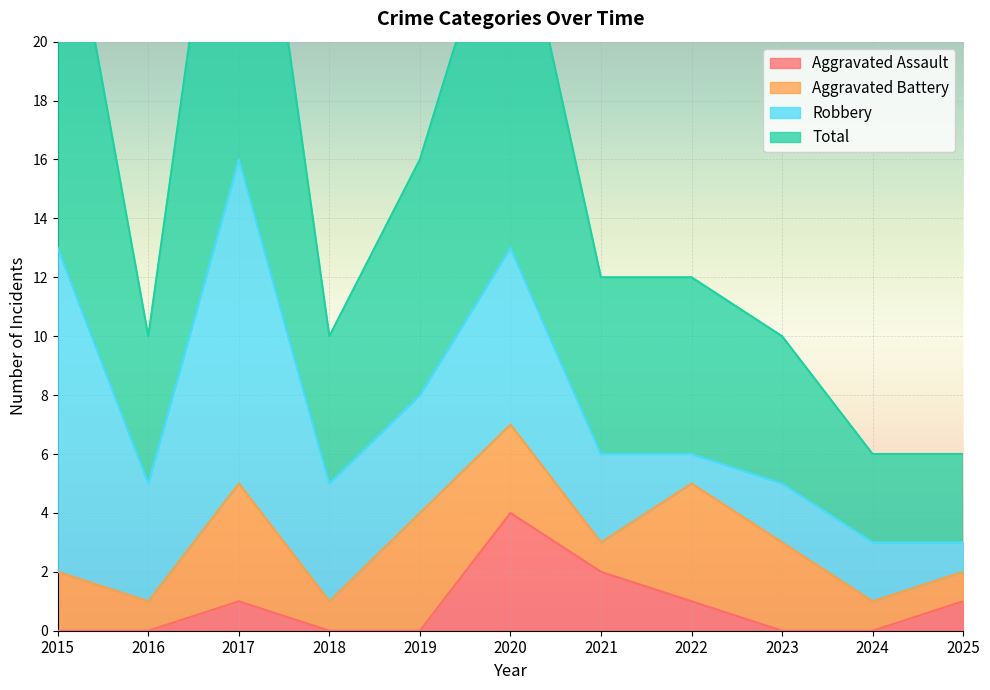

True or false: Total and Aggravated Assault intersect in this chart.

False